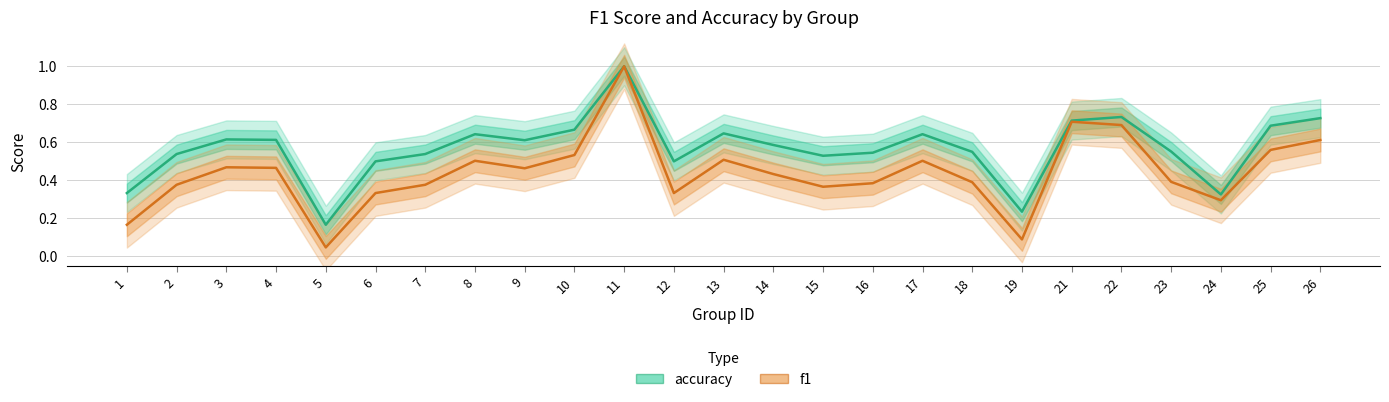

What is the maximum value shown in the chart?

1.0